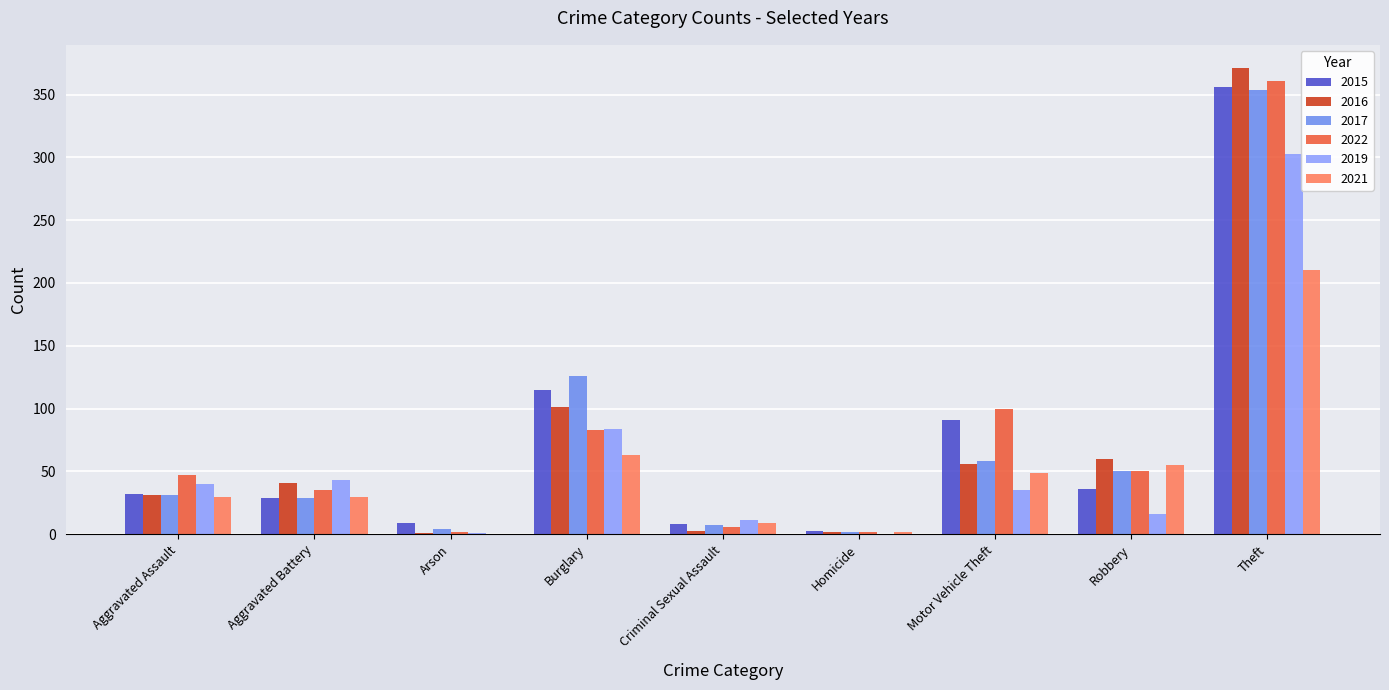

True or false: 2022 has a value of 100 at Motor Vehicle Theft.

True